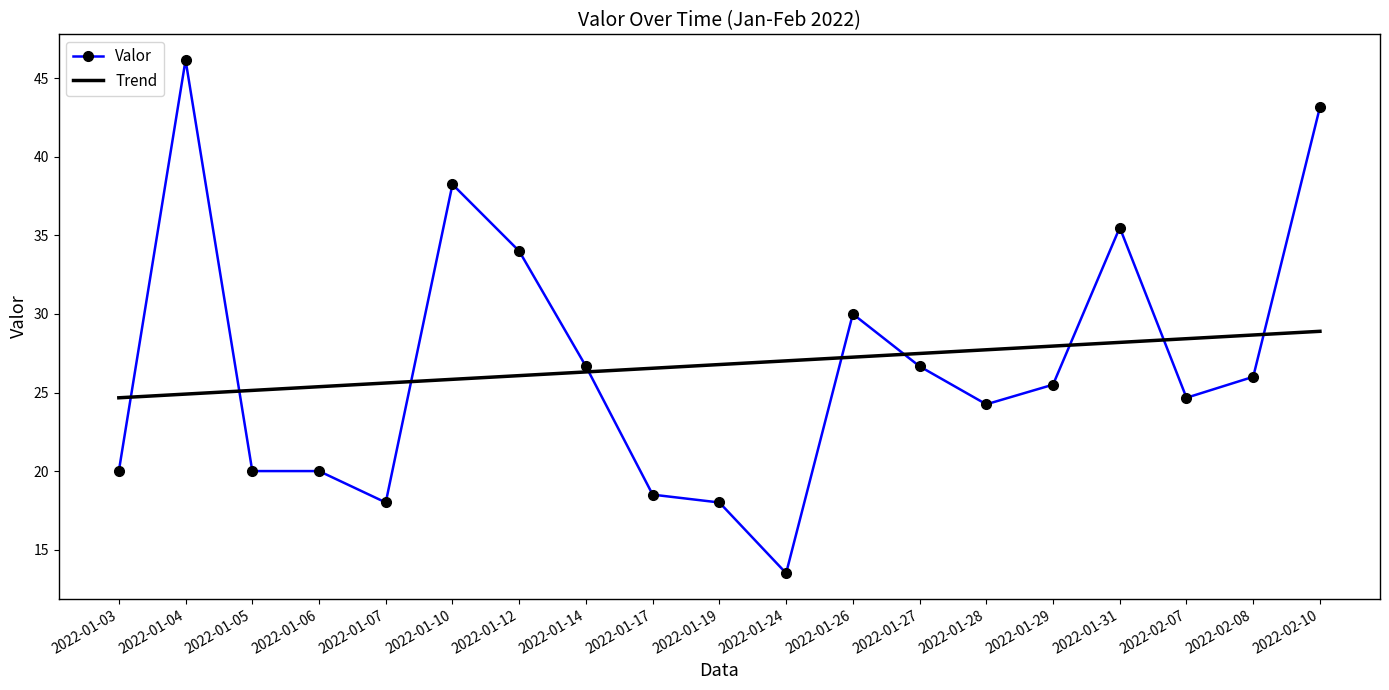

List the series in order of their peak value, lowest first.

Trend, Valor